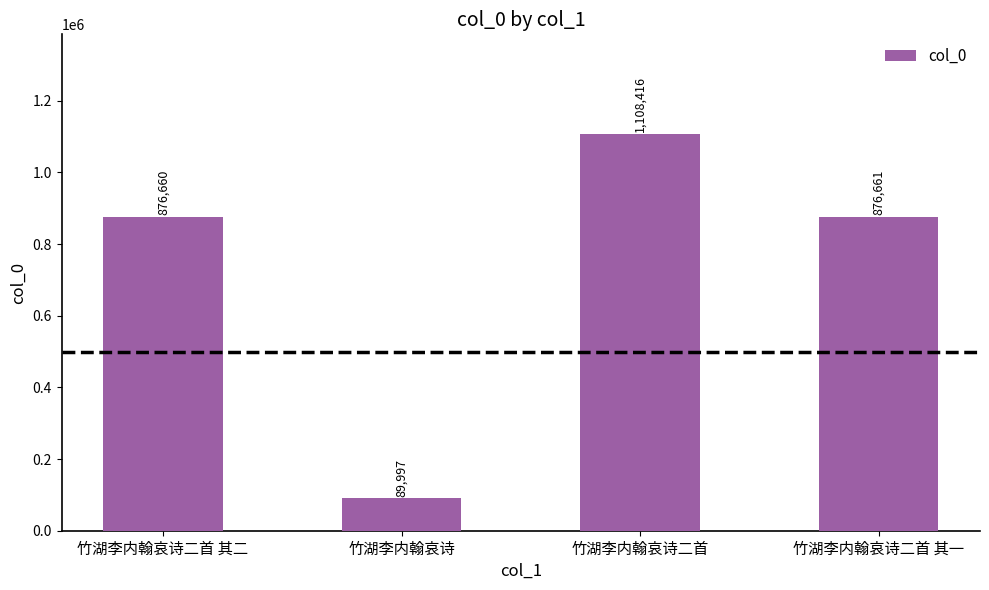

What is the change in value from 竹湖李内翰哀诗二首 to 竹湖李内翰哀诗二首 其一?

-231755